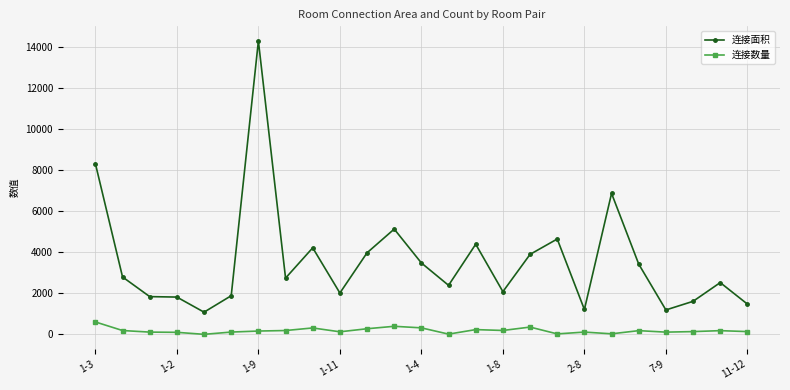

True or false: 连接数量 and 连接面积 cross at least once.

False